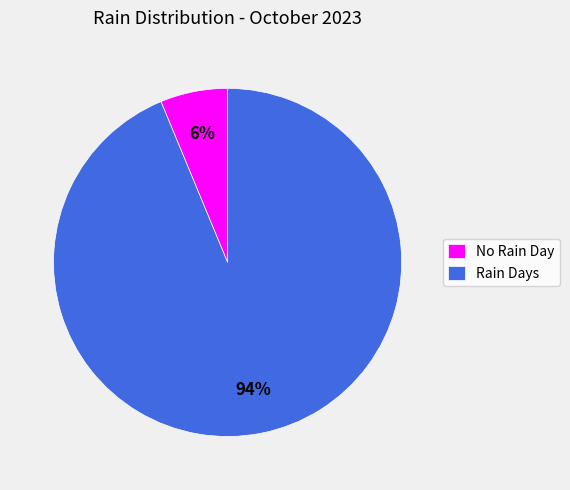

Is the sum of No Rain Day and Rain Days greater than half?

Yes